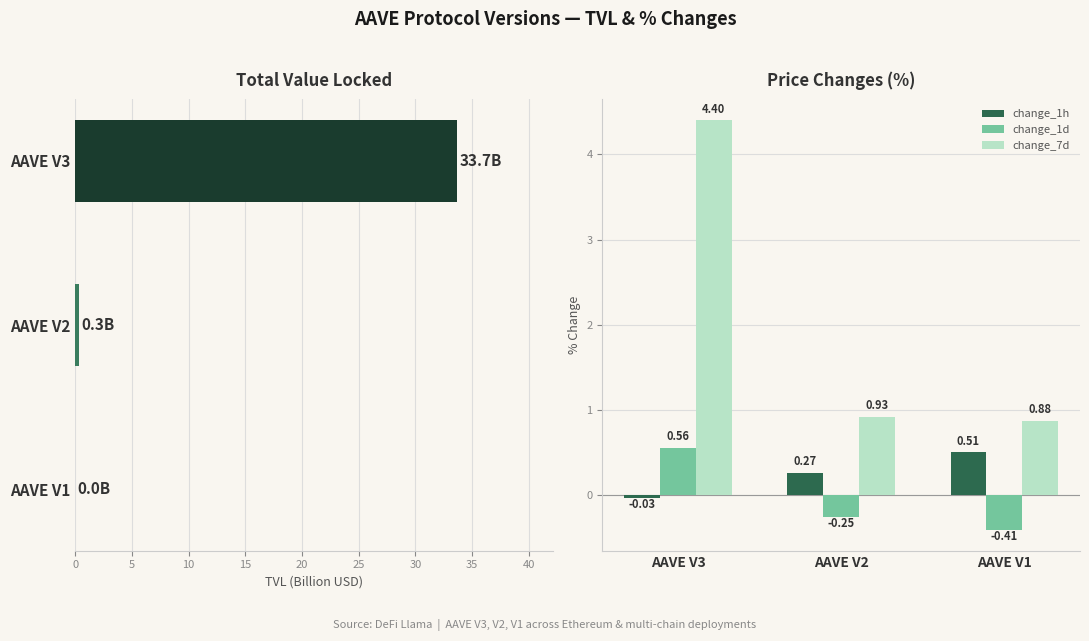

Rank the categories by change_1d value from lowest to highest.

AAVE V1, AAVE V2, AAVE V3